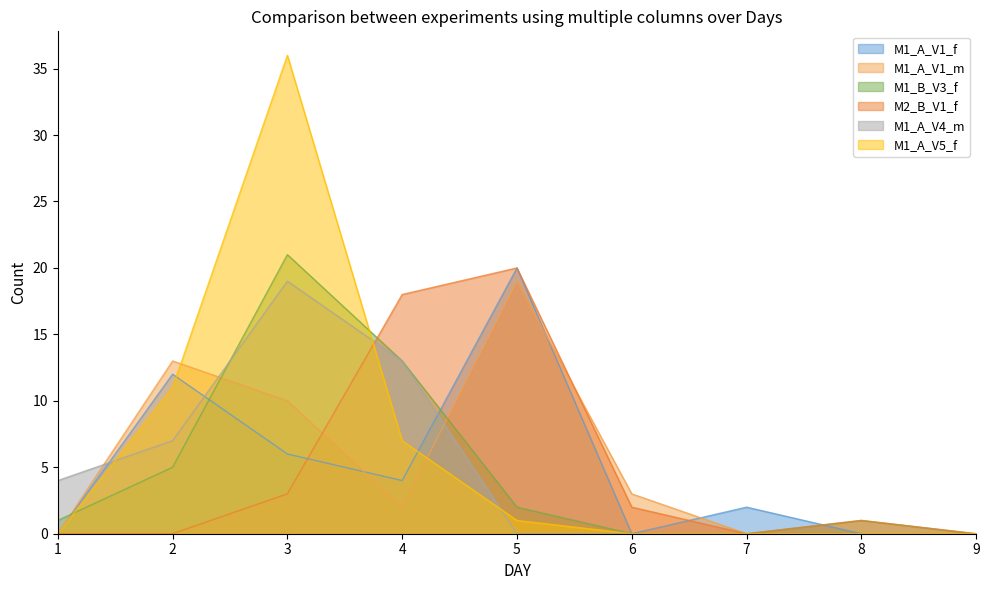

Read the M1_A_V4_m value at 4.

13